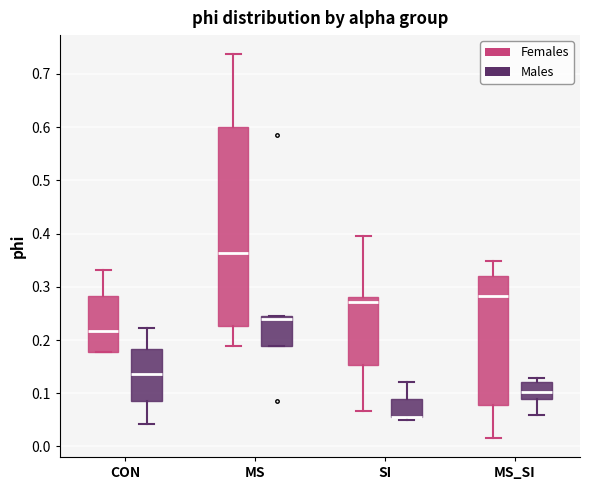

Reading left to right, transcribe this box plot: for each box, give where its median line is, the range the box spans, and where its two whiskers end, as read against the y-axis. The values are not printed on the chart, so give them approximately, as read against the axis.

CON (Females): median 0.22, box 0.18 to 0.28, whiskers 0.18 to 0.33
CON (Males): median 0.14, box 0.09 to 0.18, whiskers 0.04 to 0.22
MS (Females): median 0.36, box 0.23 to 0.60, whiskers 0.19 to 0.74
MS (Males): median 0.24, box 0.19 to 0.25, whiskers 0.19 to 0.25
SI (Females): median 0.27, box 0.15 to 0.28, whiskers 0.07 to 0.40
SI (Males): median 0.06 (drawn on the box's lower edge), box 0.06 to 0.09, whiskers 0.05 to 0.12
MS_SI (Females): median 0.28, box 0.08 to 0.32, whiskers 0.02 to 0.35
MS_SI (Males): median 0.10, box 0.09 to 0.12, whiskers 0.06 to 0.13